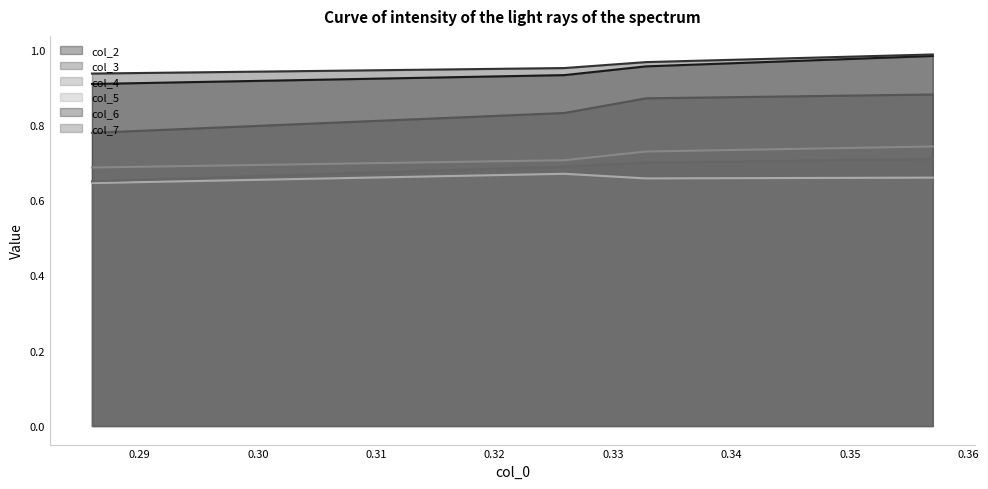

Is it true that col_6 equals 0.9 at 0?

True